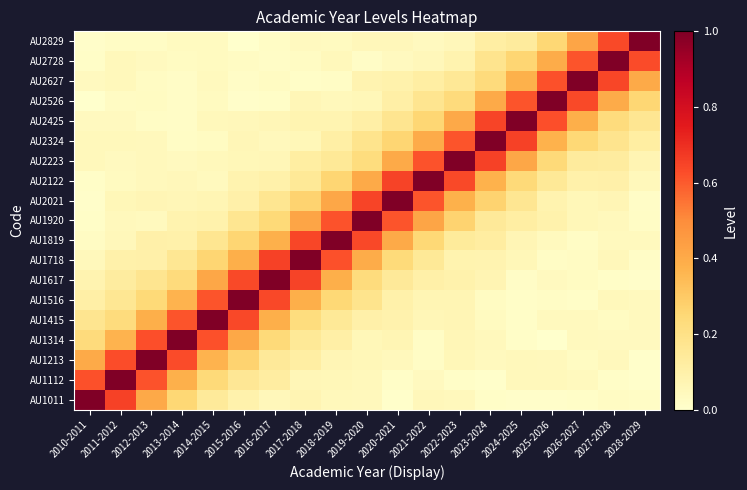

Reading right to left, transcribe all the data shown in this chart.

AU1011: 2028-2029=0.0	2027-2028=0.0	2026-2027=0.0	2025-2026=0.0	2024-2025=0.0	2023-2024=0.0	2022-2023=0.0	2021-2022=0.1	2020-2021=0.0	2019-2020=0.0	2018-2019=0.0	2017-2018=0.1	2016-2017=0.1	2015-2016=0.1	2014-2015=0.1	2013-2014=0.3	2012-2013=0.4	2011-2012=0.7	2010-2011=1.0
AU1112: 2028-2029=0.0	2027-2028=0.0	2026-2027=0.0	2025-2026=0.0	2024-2025=0.0	2023-2024=0.0	2022-2023=0.0	2021-2022=0.0	2020-2021=0.0	2019-2020=0.0	2018-2019=0.1	2017-2018=0.1	2016-2017=0.1	2015-2016=0.2	2014-2015=0.2	2013-2014=0.4	2012-2013=0.6	2011-2012=1.0	2010-2011=0.6
AU1213: 2028-2029=0.0	2027-2028=0.0	2026-2027=0.0	2025-2026=0.0	2024-2025=0.0	2023-2024=0.0	2022-2023=0.1	2021-2022=0.0	2020-2021=0.0	2019-2020=0.1	2018-2019=0.1	2017-2018=0.1	2016-2017=0.1	2015-2016=0.3	2014-2015=0.4	2013-2014=0.6	2012-2013=1.0	2011-2012=0.6	2010-2011=0.4
AU1314: 2028-2029=0.0	2027-2028=0.0	2026-2027=0.0	2025-2026=0.0	2024-2025=0.0	2023-2024=0.0	2022-2023=0.1	2021-2022=0.0	2020-2021=0.1	2019-2020=0.1	2018-2019=0.1	2017-2018=0.1	2016-2017=0.2	2015-2016=0.4	2014-2015=0.6	2013-2014=1.0	2012-2013=0.6	2011-2012=0.4	2010-2011=0.2
AU1415: 2028-2029=0.0	2027-2028=0.0	2026-2027=0.0	2025-2026=0.0	2024-2025=0.0	2023-2024=0.0	2022-2023=0.1	2021-2022=0.1	2020-2021=0.1	2019-2020=0.1	2018-2019=0.2	2017-2018=0.2	2016-2017=0.4	2015-2016=0.6	2014-2015=1.0	2013-2014=0.6	2012-2013=0.4	2011-2012=0.2	2010-2011=0.2
AU1516: 2028-2029=0.0	2027-2028=0.0	2026-2027=0.0	2025-2026=0.0	2024-2025=0.0	2023-2024=0.0	2022-2023=0.1	2021-2022=0.1	2020-2021=0.1	2019-2020=0.2	2018-2019=0.2	2017-2018=0.4	2016-2017=0.6	2015-2016=1.0	2014-2015=0.6	2013-2014=0.4	2012-2013=0.2	2011-2012=0.2	2010-2011=0.1
AU1617: 2028-2029=0.0	2027-2028=0.0	2026-2027=0.0	2025-2026=0.0	2024-2025=0.0	2023-2024=0.1	2022-2023=0.1	2021-2022=0.1	2020-2021=0.1	2019-2020=0.2	2018-2019=0.4	2017-2018=0.7	2016-2017=1.0	2015-2016=0.6	2014-2015=0.4	2013-2014=0.2	2012-2013=0.2	2011-2012=0.1	2010-2011=0.1
AU1718: 2028-2029=0.0	2027-2028=0.1	2026-2027=0.0	2025-2026=0.0	2024-2025=0.1	2023-2024=0.1	2022-2023=0.1	2021-2022=0.1	2020-2021=0.2	2019-2020=0.4	2018-2019=0.6	2017-2018=1.0	2016-2017=0.7	2015-2016=0.4	2014-2015=0.3	2013-2014=0.2	2012-2013=0.1	2011-2012=0.1	2010-2011=0.0
AU1819: 2028-2029=0.0	2027-2028=0.0	2026-2027=0.0	2025-2026=0.0	2024-2025=0.1	2023-2024=0.1	2022-2023=0.1	2021-2022=0.2	2020-2021=0.4	2019-2020=0.6	2018-2019=1.0	2017-2018=0.6	2016-2017=0.4	2015-2016=0.3	2014-2015=0.2	2013-2014=0.1	2012-2013=0.1	2011-2012=0.1	2010-2011=0.0
AU1920: 2028-2029=0.0	2027-2028=0.0	2026-2027=0.1	2025-2026=0.1	2024-2025=0.1	2023-2024=0.1	2022-2023=0.3	2021-2022=0.4	2020-2021=0.6	2019-2020=1.0	2018-2019=0.6	2017-2018=0.4	2016-2017=0.2	2015-2016=0.2	2014-2015=0.1	2013-2014=0.1	2012-2013=0.0	2011-2012=0.0	2010-2011=0.0
AU2021: 2028-2029=0.0	2027-2028=0.1	2026-2027=0.1	2025-2026=0.1	2024-2025=0.2	2023-2024=0.3	2022-2023=0.4	2021-2022=0.6	2020-2021=1.0	2019-2020=0.6	2018-2019=0.4	2017-2018=0.3	2016-2017=0.2	2015-2016=0.1	2014-2015=0.1	2013-2014=0.1	2012-2013=0.1	2011-2012=0.1	2010-2011=0.0
AU2122: 2028-2029=0.0	2027-2028=0.1	2026-2027=0.1	2025-2026=0.1	2024-2025=0.2	2023-2024=0.4	2022-2023=0.6	2021-2022=1.0	2020-2021=0.6	2019-2020=0.4	2018-2019=0.3	2017-2018=0.2	2016-2017=0.1	2015-2016=0.1	2014-2015=0.0	2013-2014=0.1	2012-2013=0.0	2011-2012=0.0	2010-2011=0.0
AU2223: 2028-2029=0.1	2027-2028=0.1	2026-2027=0.1	2025-2026=0.2	2024-2025=0.4	2023-2024=0.7	2022-2023=1.0	2021-2022=0.6	2020-2021=0.4	2019-2020=0.2	2018-2019=0.1	2017-2018=0.1	2016-2017=0.1	2015-2016=0.1	2014-2015=0.0	2013-2014=0.0	2012-2013=0.0	2011-2012=0.0	2010-2011=0.0
AU2324: 2028-2029=0.1	2027-2028=0.2	2026-2027=0.2	2025-2026=0.4	2024-2025=0.7	2023-2024=1.0	2022-2023=0.6	2021-2022=0.4	2020-2021=0.3	2019-2020=0.2	2018-2019=0.1	2017-2018=0.1	2016-2017=0.0	2015-2016=0.1	2014-2015=0.0	2013-2014=0.0	2012-2013=0.0	2011-2012=0.1	2010-2011=0.0
AU2425: 2028-2029=0.2	2027-2028=0.2	2026-2027=0.4	2025-2026=0.6	2024-2025=1.0	2023-2024=0.6	2022-2023=0.4	2021-2022=0.3	2020-2021=0.2	2019-2020=0.1	2018-2019=0.1	2017-2018=0.1	2016-2017=0.1	2015-2016=0.1	2014-2015=0.0	2013-2014=0.0	2012-2013=0.0	2011-2012=0.0	2010-2011=0.0
AU2526: 2028-2029=0.3	2027-2028=0.4	2026-2027=0.6	2025-2026=1.0	2024-2025=0.6	2023-2024=0.4	2022-2023=0.2	2021-2022=0.2	2020-2021=0.1	2019-2020=0.1	2018-2019=0.0	2017-2018=0.1	2016-2017=0.0	2015-2016=0.0	2014-2015=0.0	2013-2014=0.0	2012-2013=0.0	2011-2012=0.0	2010-2011=0.0
AU2627: 2028-2029=0.4	2027-2028=0.6	2026-2027=1.0	2025-2026=0.6	2024-2025=0.4	2023-2024=0.2	2022-2023=0.2	2021-2022=0.1	2020-2021=0.1	2019-2020=0.1	2018-2019=0.0	2017-2018=0.0	2016-2017=0.0	2015-2016=0.0	2014-2015=0.0	2013-2014=0.0	2012-2013=0.0	2011-2012=0.0	2010-2011=0.0
AU2728: 2028-2029=0.6	2027-2028=1.0	2026-2027=0.6	2025-2026=0.4	2024-2025=0.3	2023-2024=0.2	2022-2023=0.1	2021-2022=0.1	2020-2021=0.0	2019-2020=0.0	2018-2019=0.0	2017-2018=0.0	2016-2017=0.0	2015-2016=0.0	2014-2015=0.0	2013-2014=0.0	2012-2013=0.0	2011-2012=0.0	2010-2011=0.0
AU2829: 2028-2029=1.0	2027-2028=0.6	2026-2027=0.4	2025-2026=0.3	2024-2025=0.1	2023-2024=0.1	2022-2023=0.1	2021-2022=0.0	2020-2021=0.1	2019-2020=0.1	2018-2019=0.0	2017-2018=0.0	2016-2017=0.0	2015-2016=0.0	2014-2015=0.0	2013-2014=0.0	2012-2013=0.0	2011-2012=0.0	2010-2011=0.0